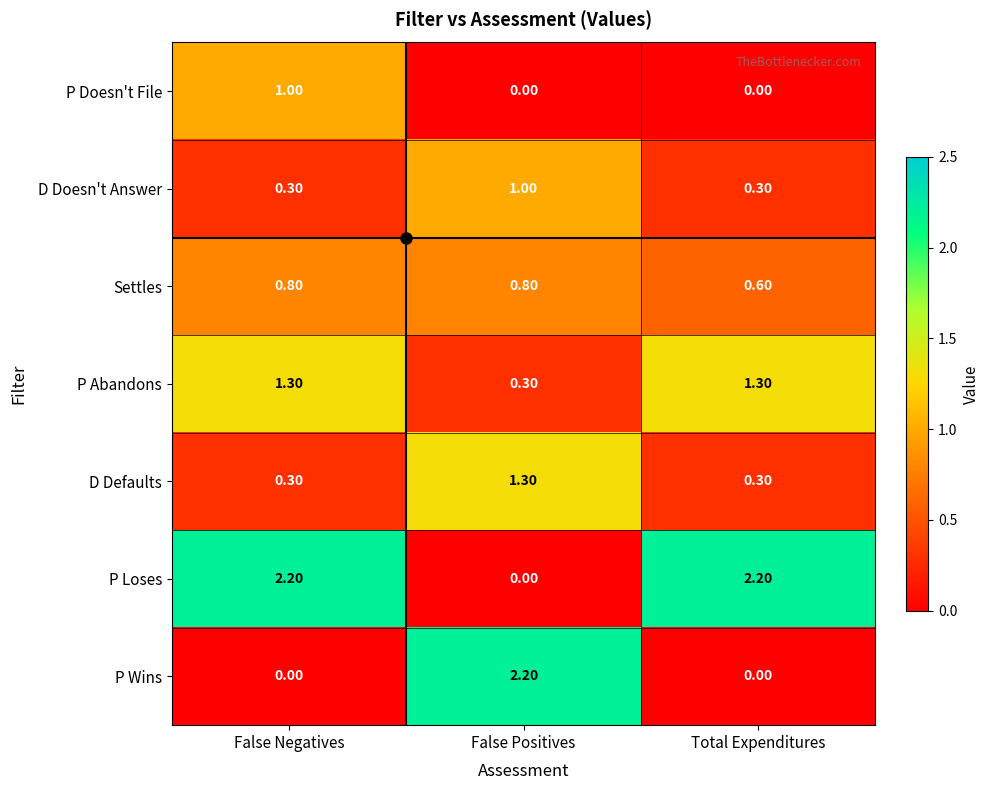

Count the number of categories in the chart.

3